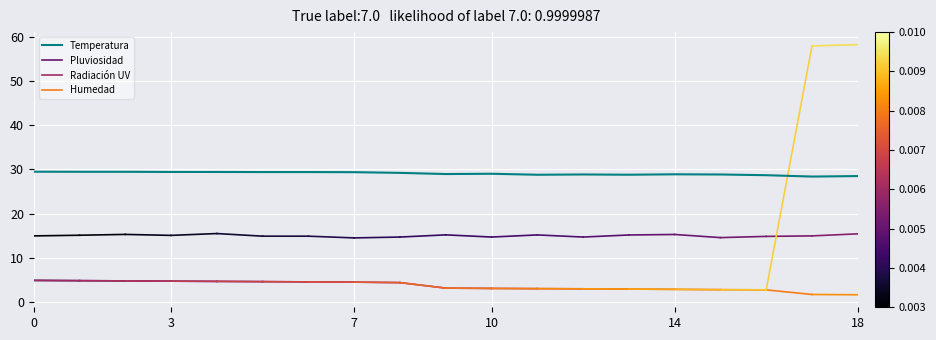

What is the minimum value shown in the chart?

28.4